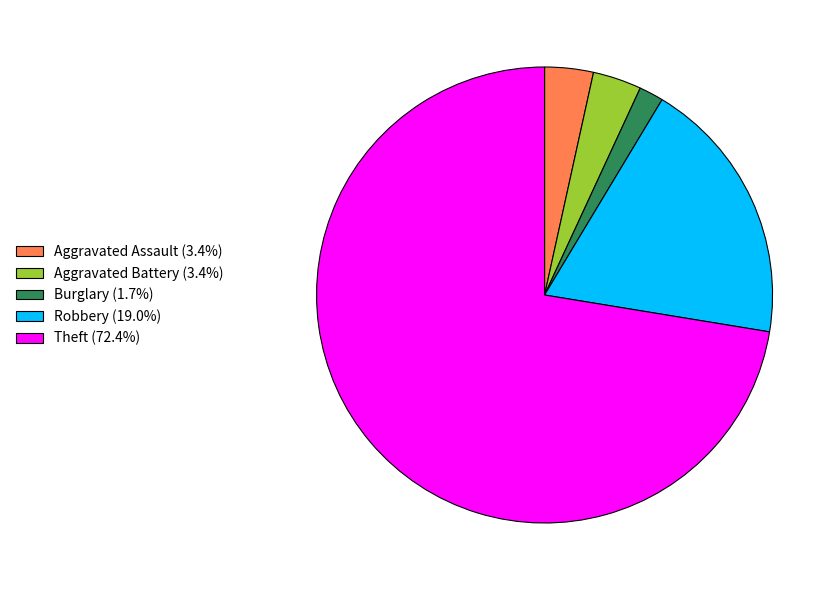

Is Theft (72.4%) the majority of the pie?

Yes